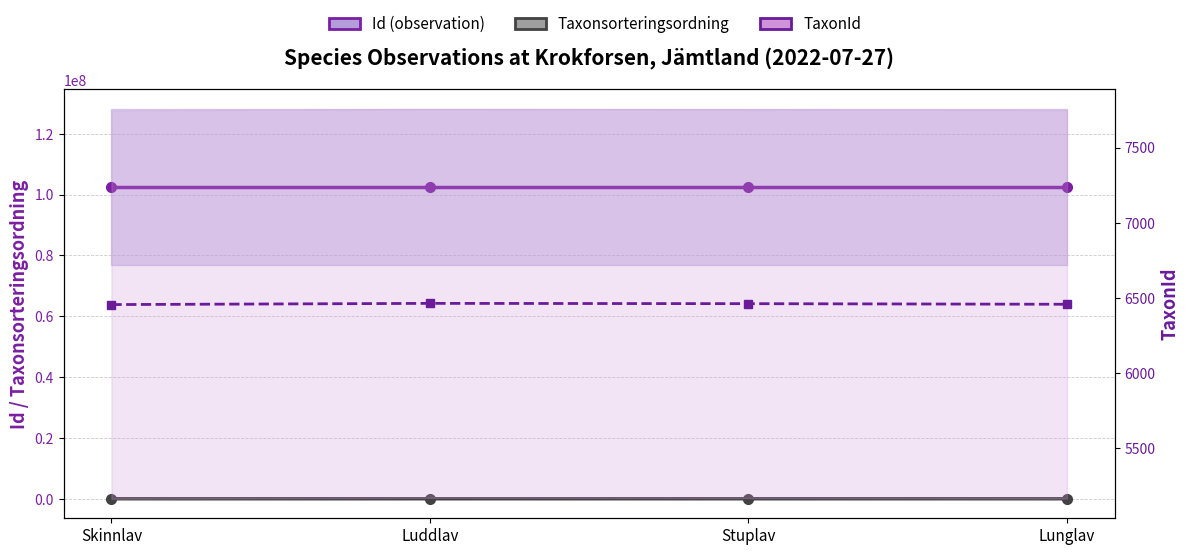

Reading left to right, list all the values displayed in this chart.

Id (observation): Skinnlav=102519313	Luddlav=102519315	Stuplav=102519316	Lunglav=102519317
Taxonsorteringsordning: Skinnlav=78503	Luddlav=78603	Stuplav=78596	Lunglav=78569
TaxonId: Skinnlav=6456	Luddlav=6464	Stuplav=6462	Lunglav=6458